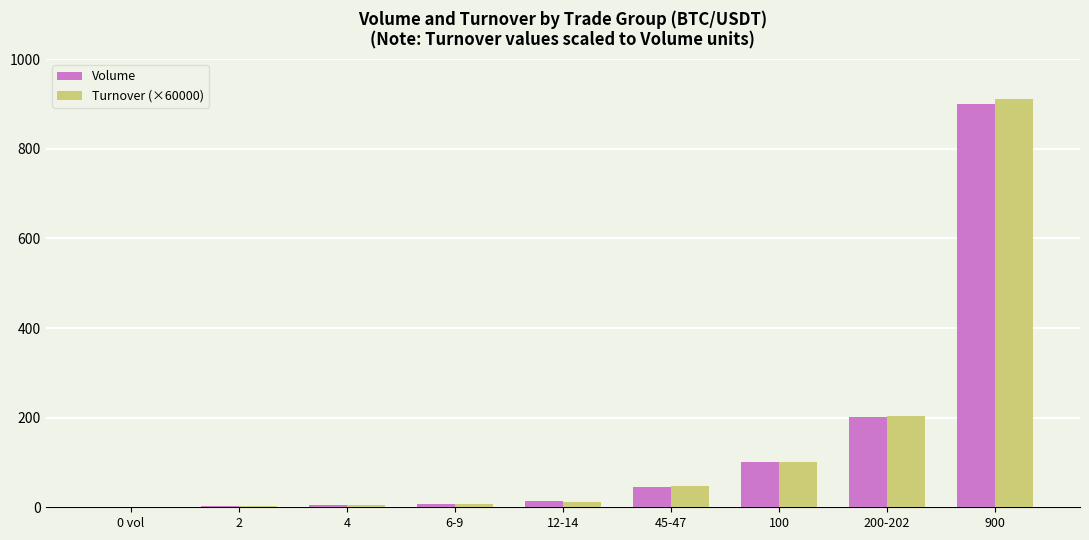

True or false: Volume has a value of -301.9 at 0 vol.

False